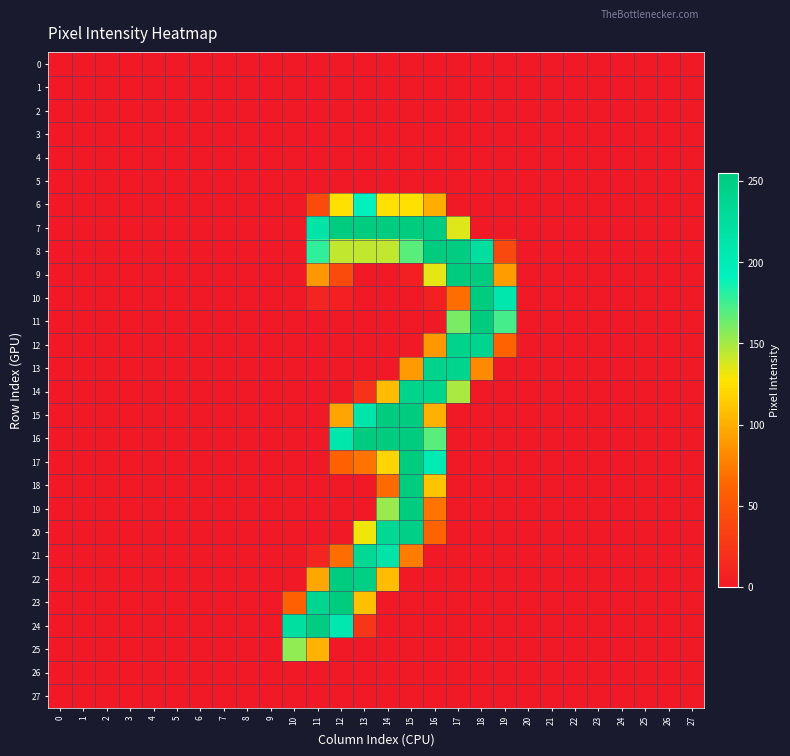

List the series in order of their peak value, lowest first.

0, 1, 2, 3, 4, 5, 26, 27, 25, 6, 21, 13, 14, 12, 20, 24, 8, 9, 10, 11, 15, 16, 17, 18, 19, 22, 23, 7